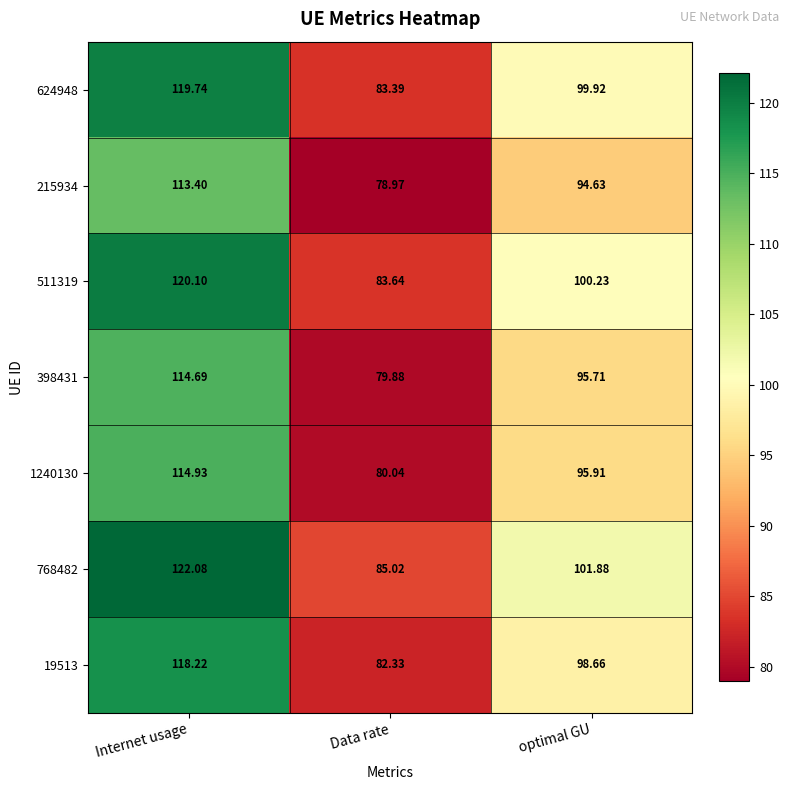

Count the number of data series in this chart.

7